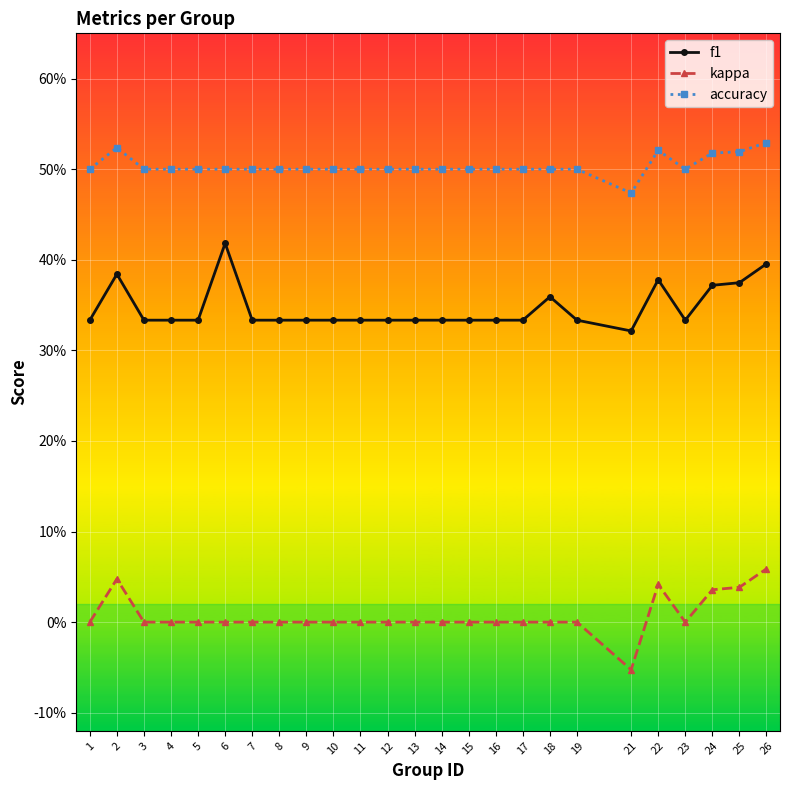

What is the average value of the f1 series?

0.3